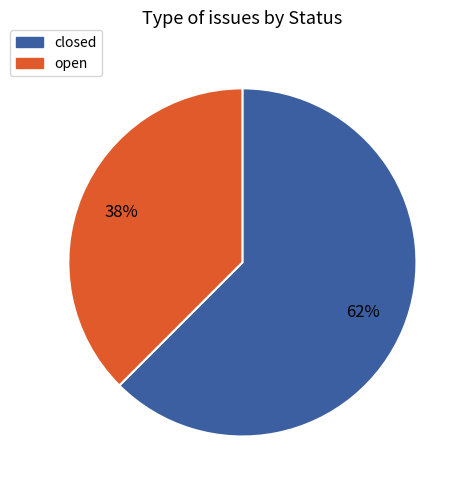

Do open and closed together represent more than half of the pie?

Yes